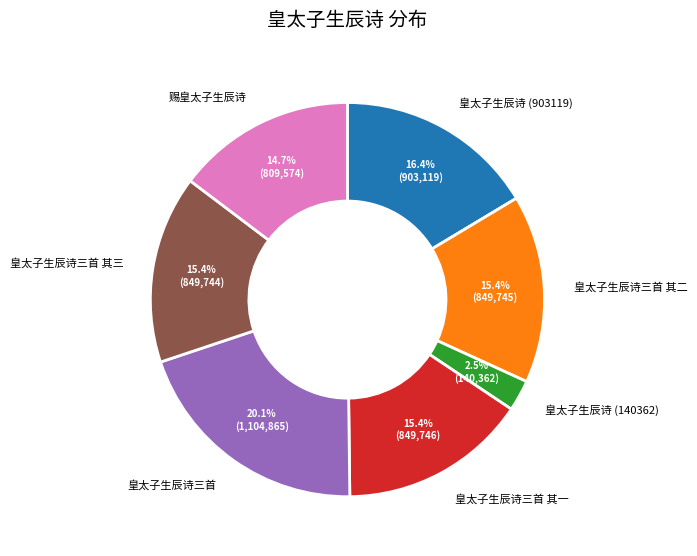

What is the total percentage of 皇太子生辰诗 (140362) and 皇太子生辰诗三首?

22.6%